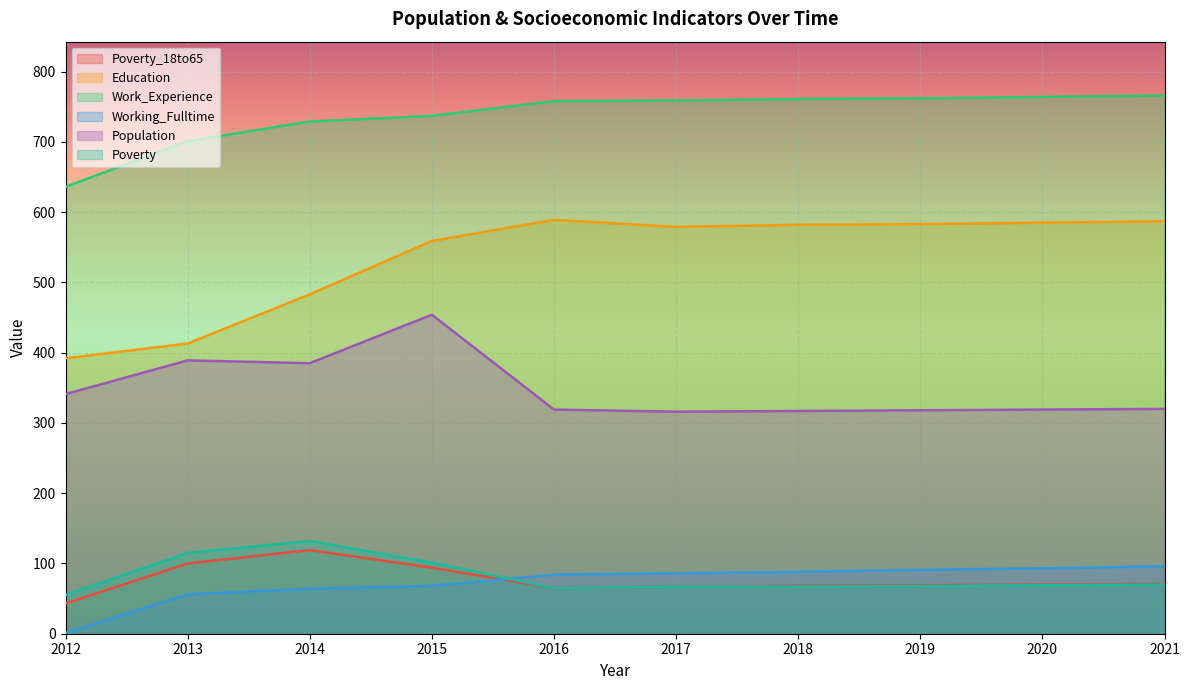

Read the Poverty_18to65 value at 2013, to the nearest 10.

100